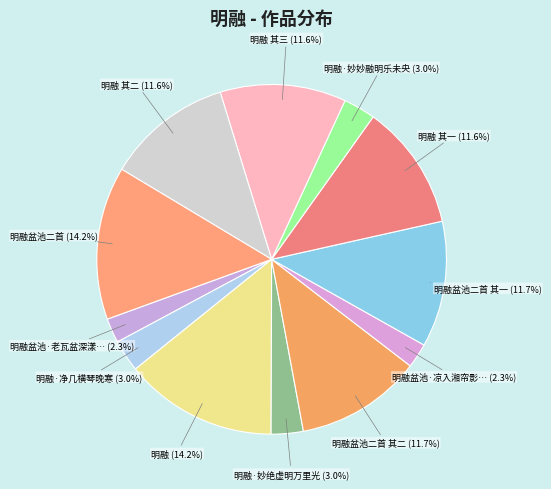

How many segments does this pie chart have?

12